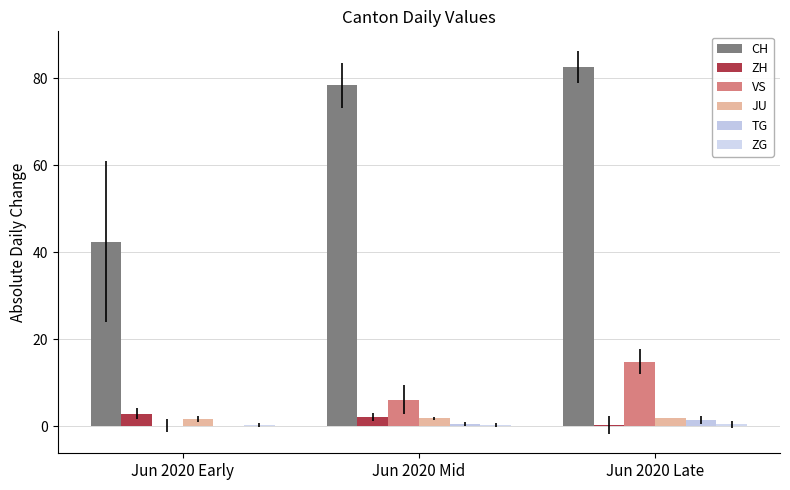

At how many categories does at least one series exceed 54?

2